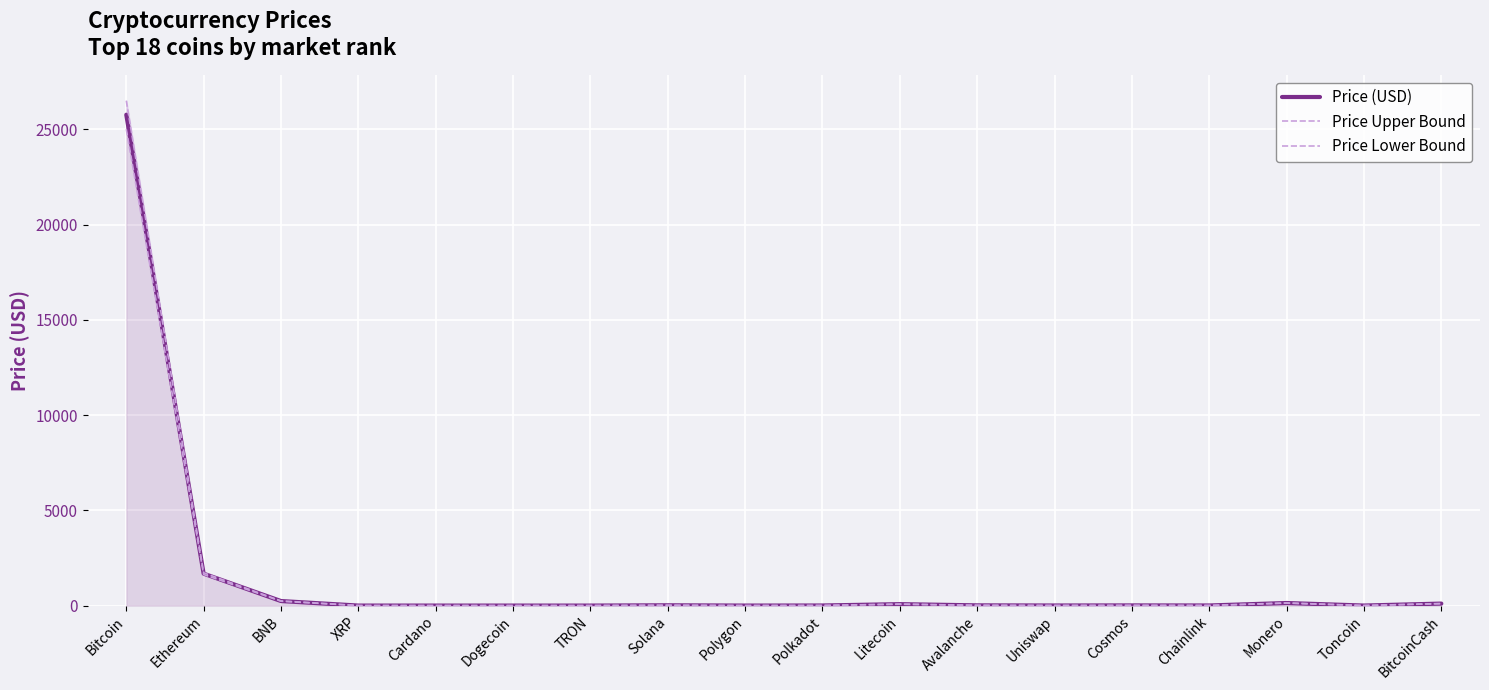

The value of Price Lower Bound at XRP is 0.4. True or false?

True